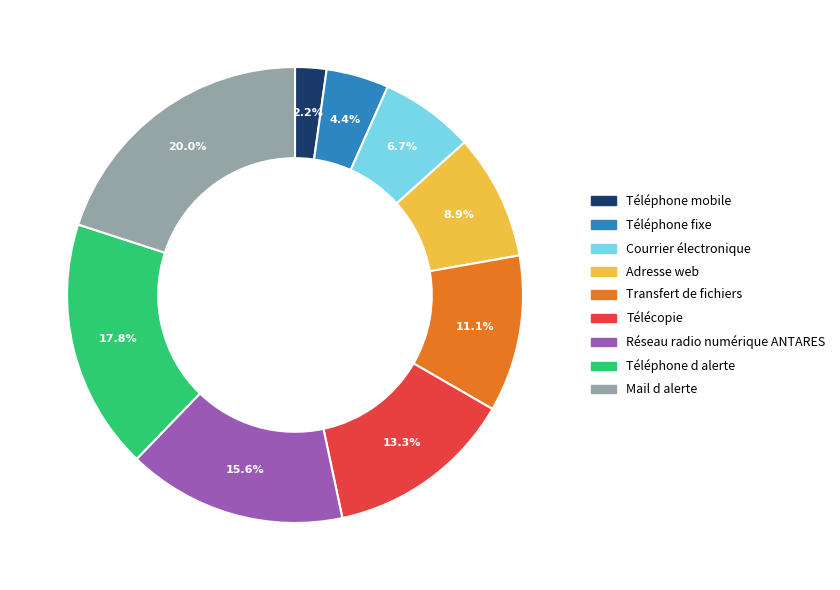

To the nearest percent, what portion does Téléphone mobile represent?

2%